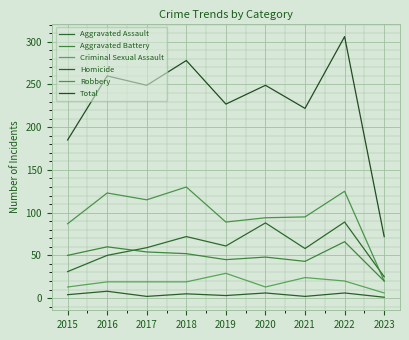

True or false: Robbery has a value of 60 at 2015.

False